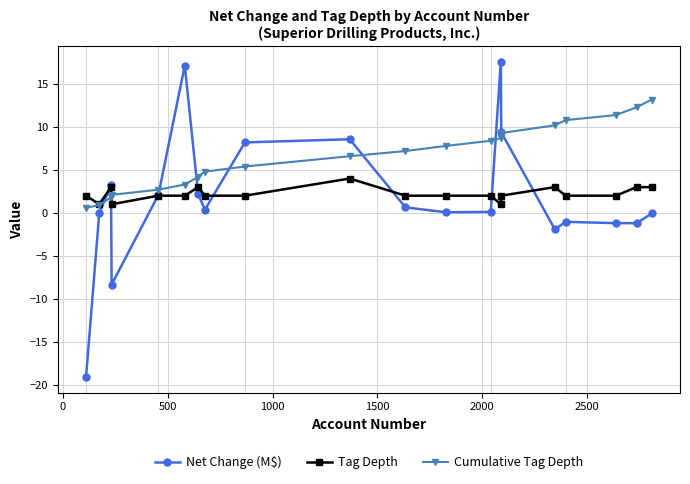

How many series are shown in this chart?

3